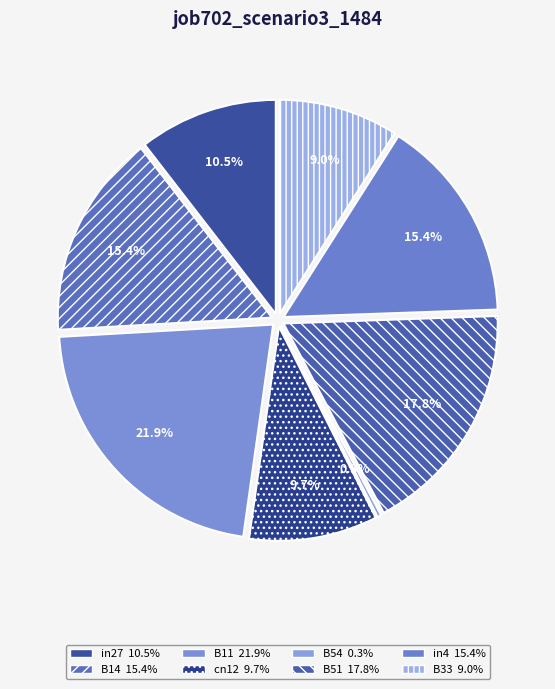

How many slices are in this pie chart?

8